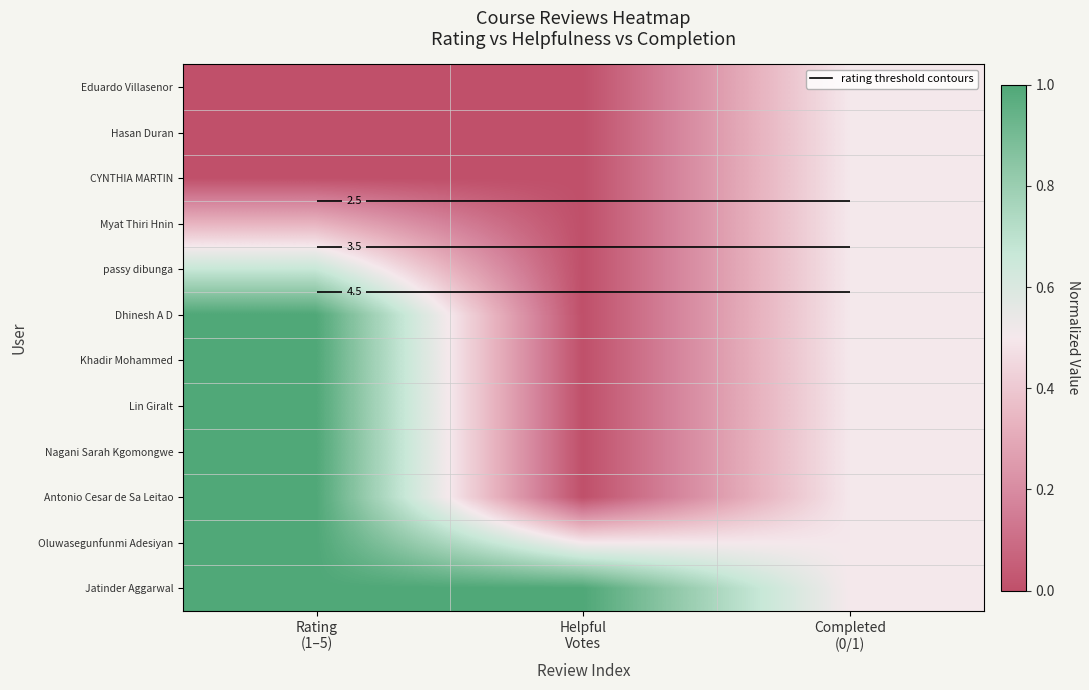

What is the difference between the highest and lowest values at Rating
(1–5)?

1.0